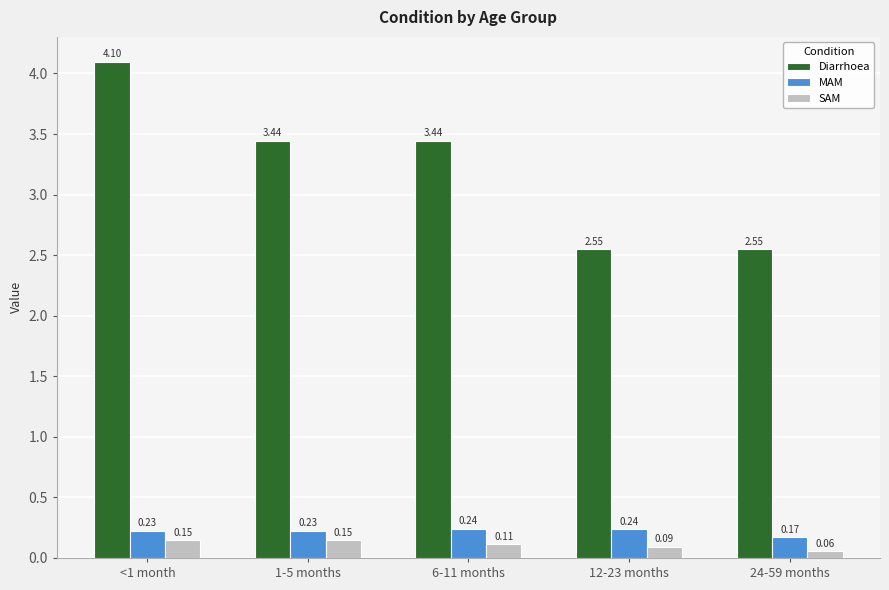

How many data points in Diarrhoea are above 3?

3